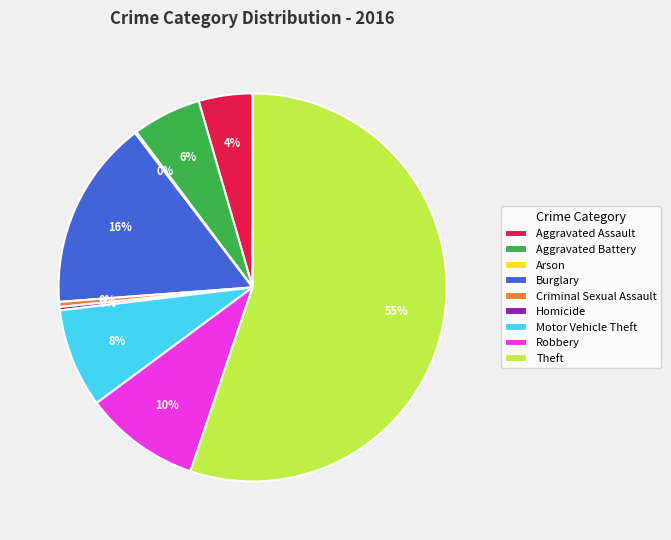

To the nearest percent, what is the average slice percentage?

11%